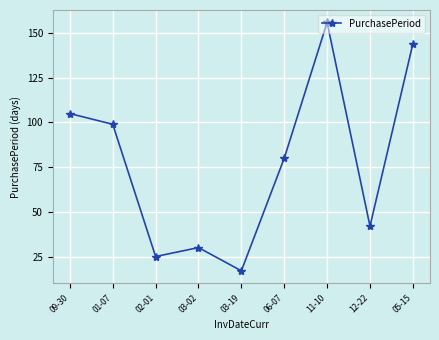

What is the change in value from 12-22 to 05-15?

+102